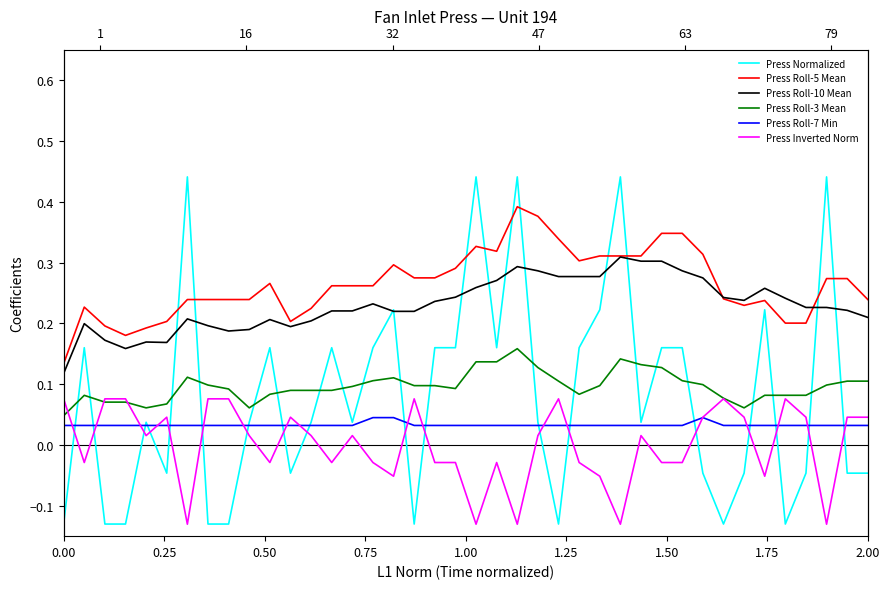

Reading left to right, extract all data points from this chart.

Press Normalized: -0.1	0.2	-0.1	-0.1	0.0	-0.0	0.4	-0.1	-0.1	0.0	0.2	-0.0	0.0	0.2	0.0	0.2	0.2	-0.1	0.2	0.2	0.4	0.2	0.4	0.0	-0.1	0.2	0.2	0.4	0.0	0.2	0.2	-0.0	-0.1	-0.0	0.2	-0.1	-0.0	0.4	-0.0	-0.0
Press Roll-5 Mean: 0.1	0.2	0.2	0.2	0.2	0.2	0.2	0.2	0.2	0.2	0.3	0.2	0.2	0.3	0.3	0.3	0.3	0.3	0.3	0.3	0.3	0.3	0.4	0.4	0.3	0.3	0.3	0.3	0.3	0.3	0.3	0.3	0.2	0.2	0.2	0.2	0.2	0.3	0.3	0.2
Press Roll-10 Mean: 0.1	0.2	0.2	0.2	0.2	0.2	0.2	0.2	0.2	0.2	0.2	0.2	0.2	0.2	0.2	0.2	0.2	0.2	0.2	0.2	0.3	0.3	0.3	0.3	0.3	0.3	0.3	0.3	0.3	0.3	0.3	0.3	0.2	0.2	0.3	0.2	0.2	0.2	0.2	0.2
Press Roll-3 Mean: 0.0	0.1	0.1	0.1	0.1	0.1	0.1	0.1	0.1	0.1	0.1	0.1	0.1	0.1	0.1	0.1	0.1	0.1	0.1	0.1	0.1	0.1	0.2	0.1	0.1	0.1	0.1	0.1	0.1	0.1	0.1	0.1	0.1	0.1	0.1	0.1	0.1	0.1	0.1	0.1
Press Roll-7 Min: 0.0	0.0	0.0	0.0	0.0	0.0	0.0	0.0	0.0	0.0	0.0	0.0	0.0	0.0	0.0	0.0	0.0	0.0	0.0	0.0	0.0	0.0	0.0	0.0	0.0	0.0	0.0	0.0	0.0	0.0	0.0	0.0	0.0	0.0	0.0	0.0	0.0	0.0	0.0	0.0
Press Inverted Norm: 0.1	-0.0	0.1	0.1	0.0	0.0	-0.1	0.1	0.1	0.0	-0.0	0.0	0.0	-0.0	0.0	-0.0	-0.1	0.1	-0.0	-0.0	-0.1	-0.0	-0.1	0.0	0.1	-0.0	-0.1	-0.1	0.0	-0.0	-0.0	0.0	0.1	0.0	-0.1	0.1	0.0	-0.1	0.0	0.0